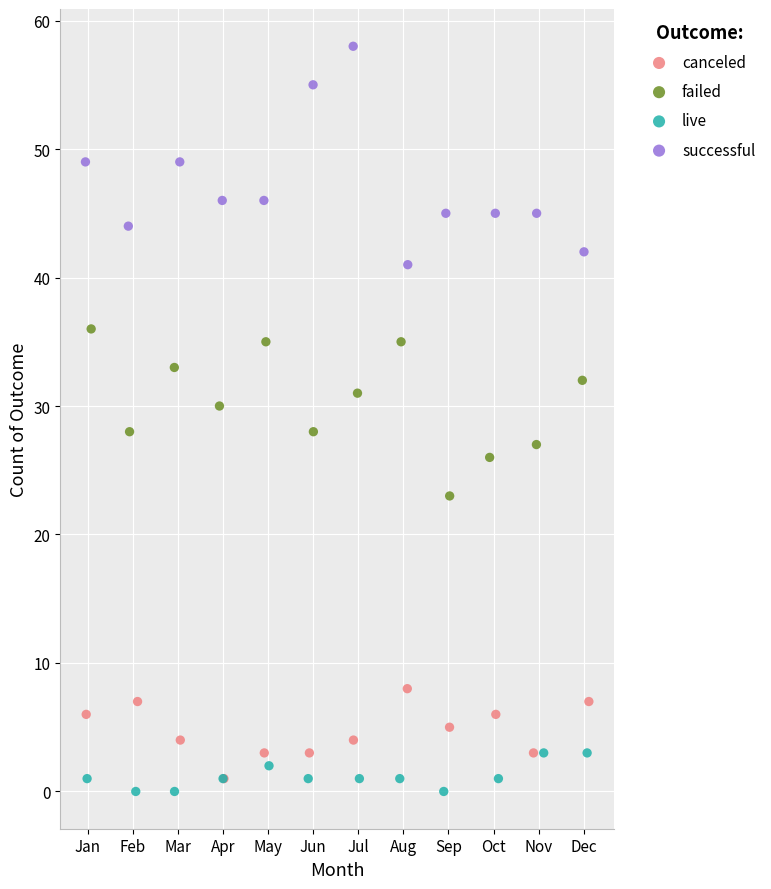

Which series reaches the maximum Y coordinate?

successful